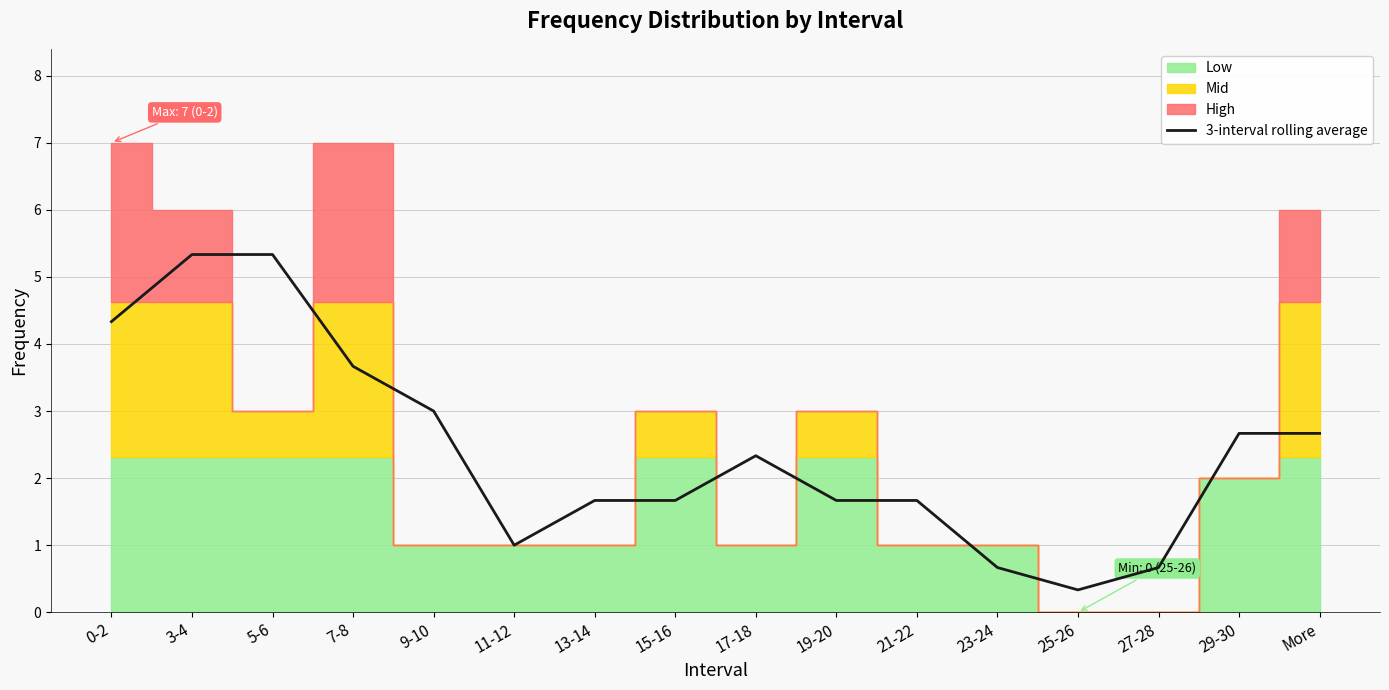

Is it true that 3-interval rolling average equals 0.3 at 25-26?

True